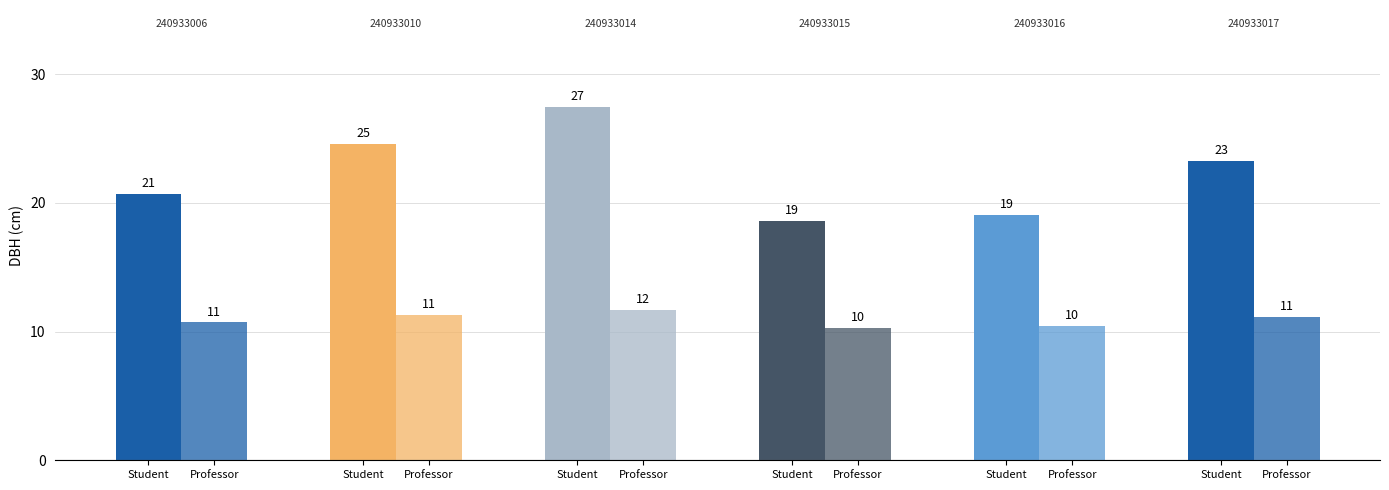

Which series has the largest range (max minus min)?

Student